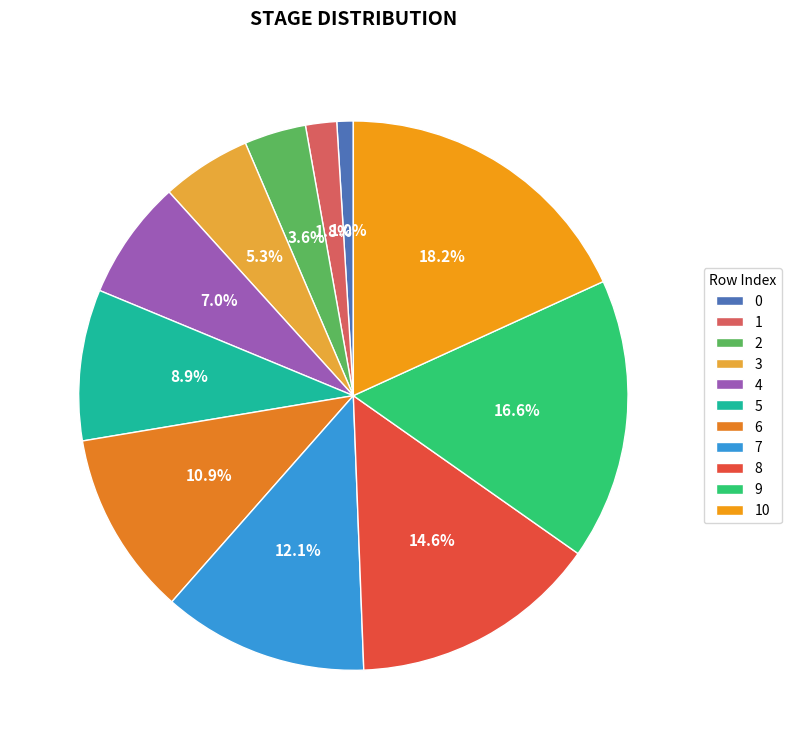

Between 9 and 3, which is larger?

9